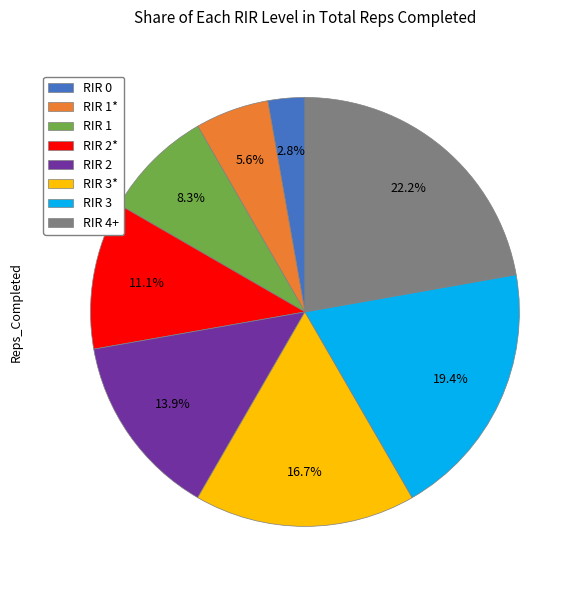

Which category has the biggest portion of the pie?

RIR 4+